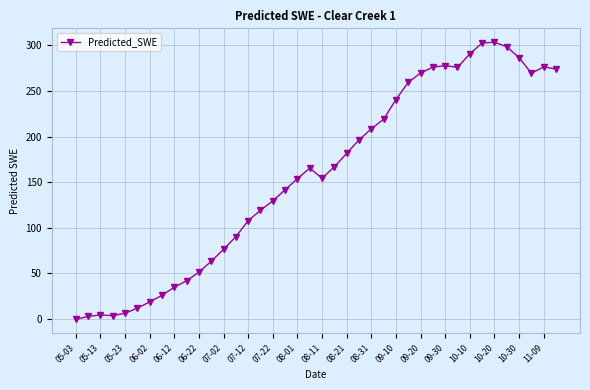

What is the value of the 27th point from the left?

240.7